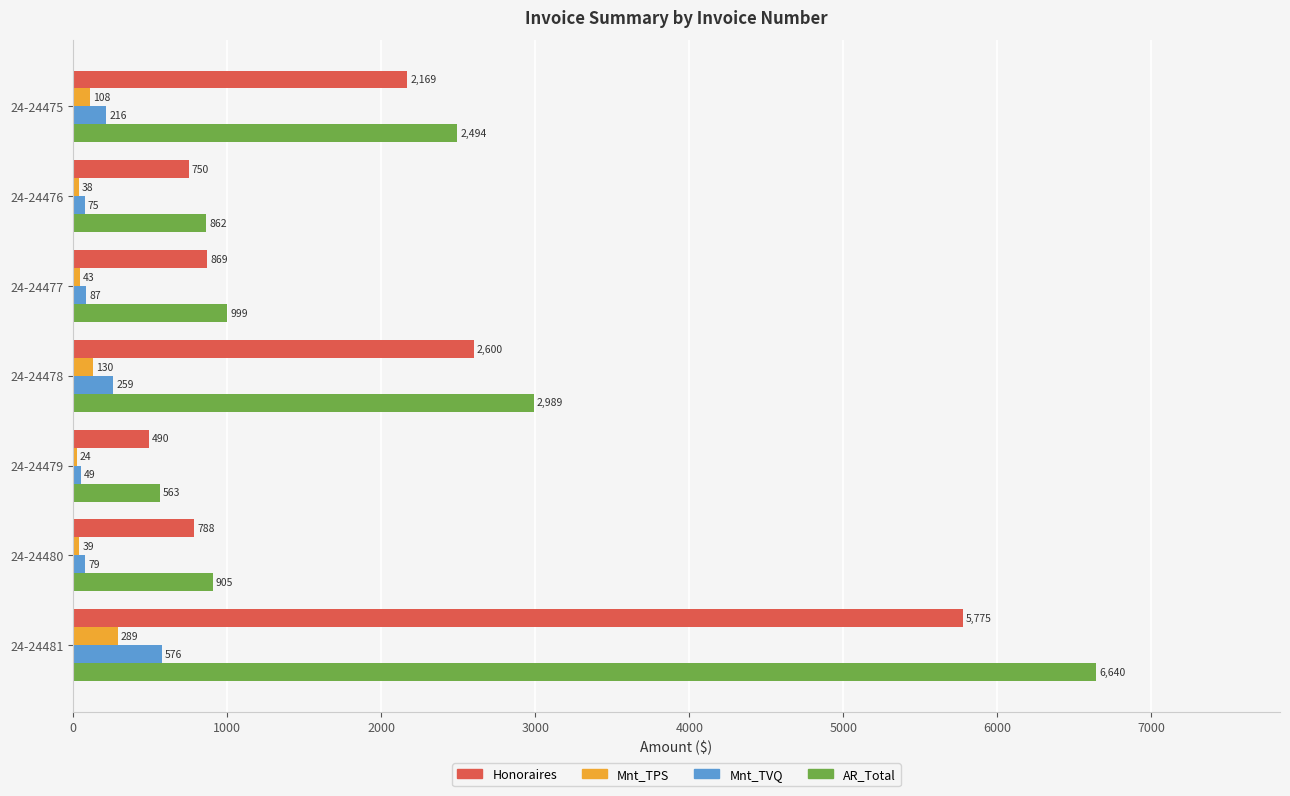

Is the value of AR_Total at 24-24478 greater than the value of Mnt_TVQ at 24-24478?

Yes